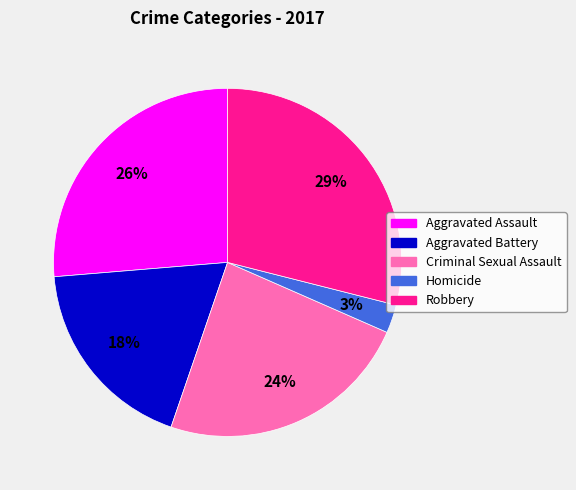

Which slice is the smallest?

Homicide